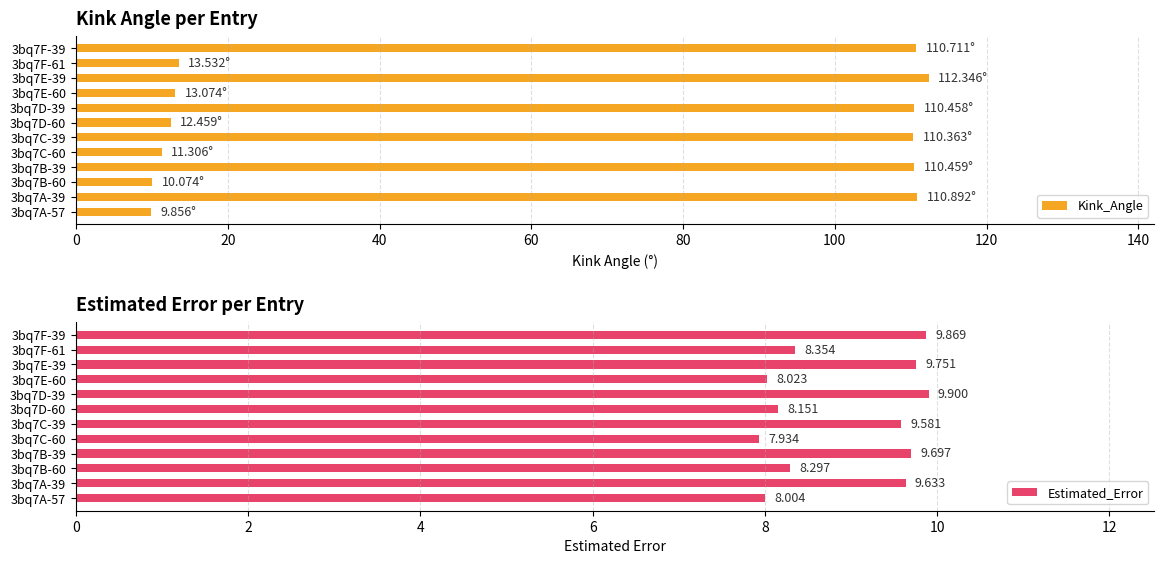

Which series has the largest range (max minus min)?

Kink_Angle